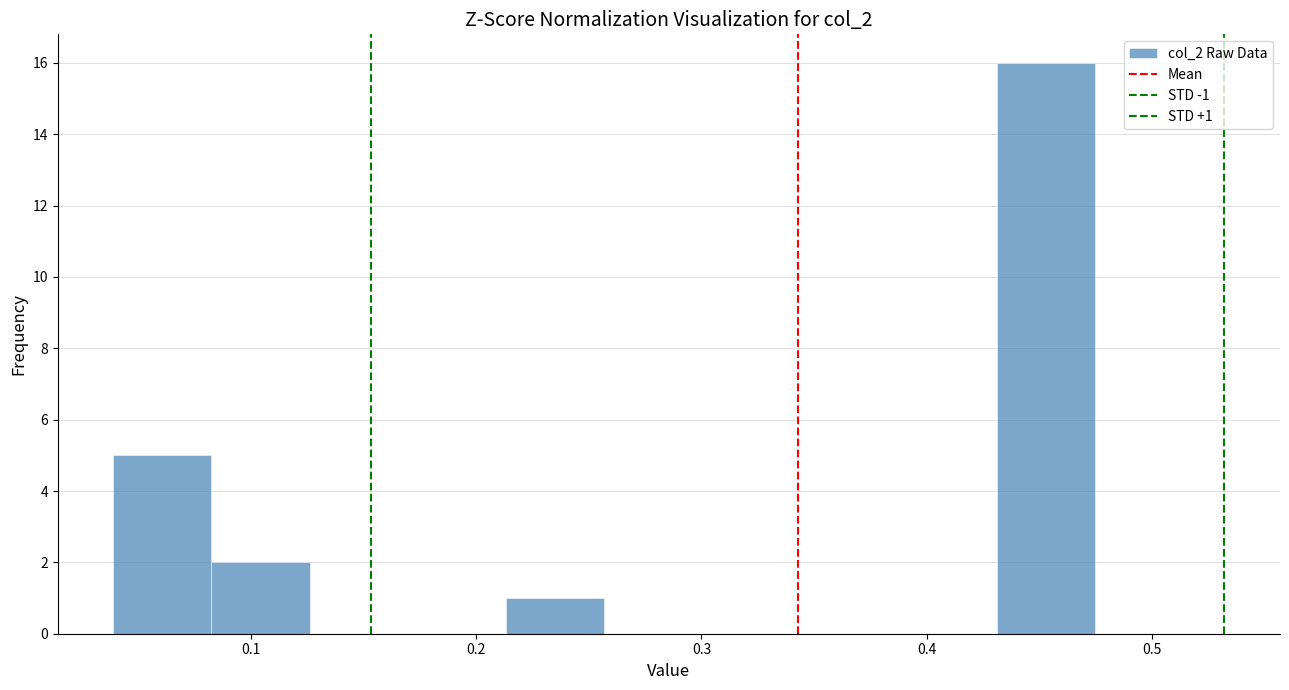

Which range on the x-axis has the tallest bar?

0.43 to 0.47